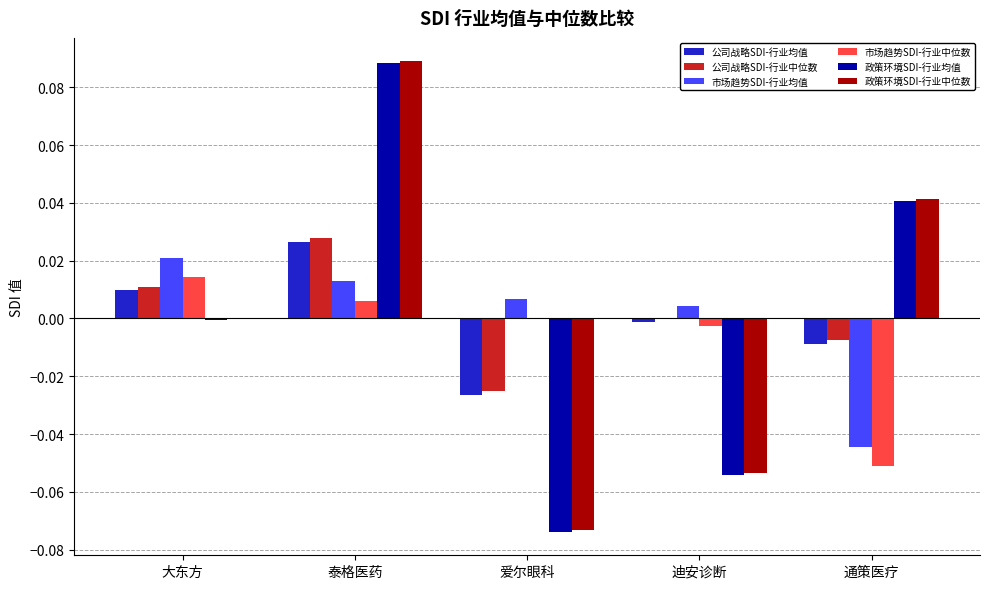

Are the bars horizontal?

No